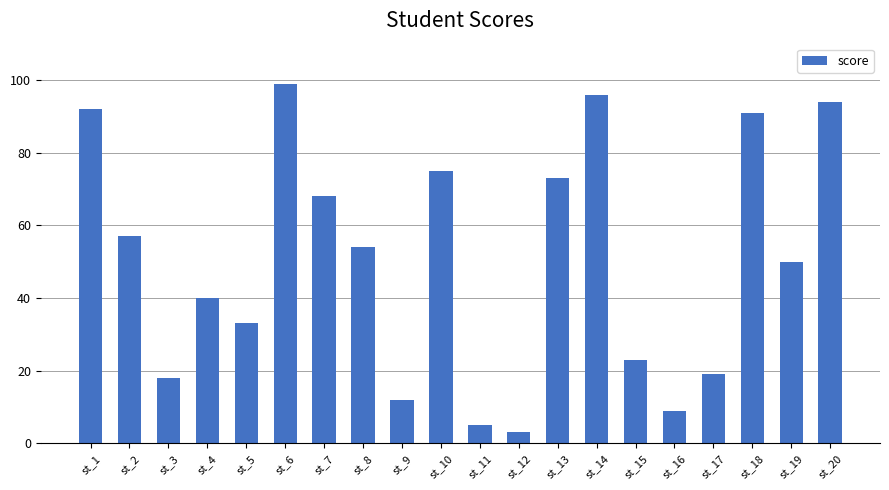

Where is the data nearest to the value 51?

st_19